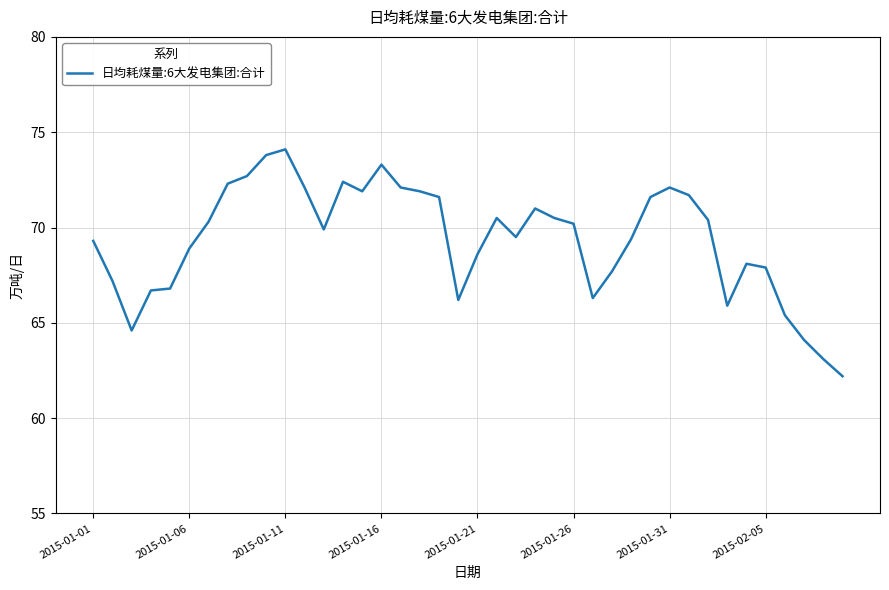

What is the difference between the maximum and minimum values?

11.9